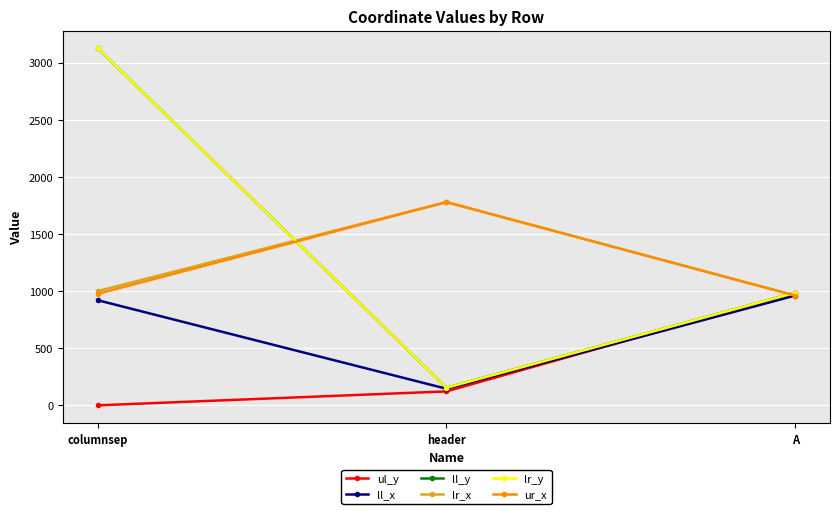

Which category has the highest value in the ul_y series?

A